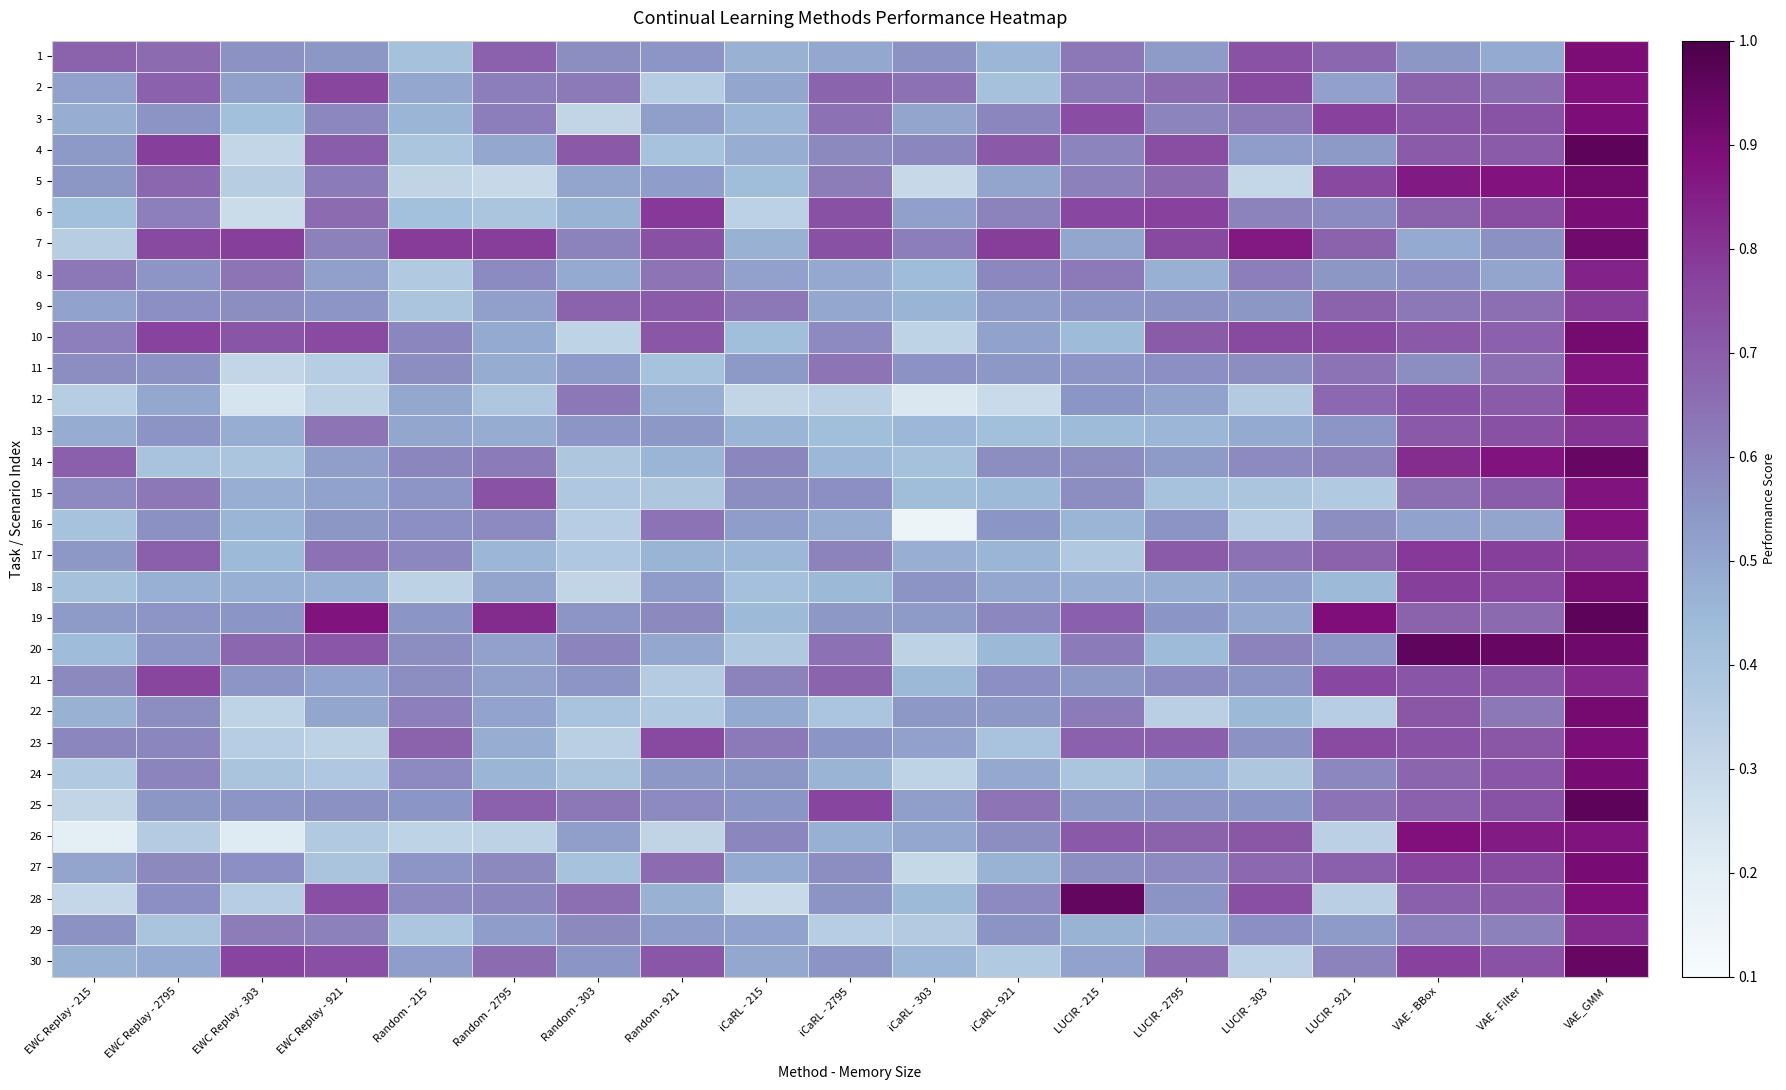

What is the maximum value shown in the chart?

1.0